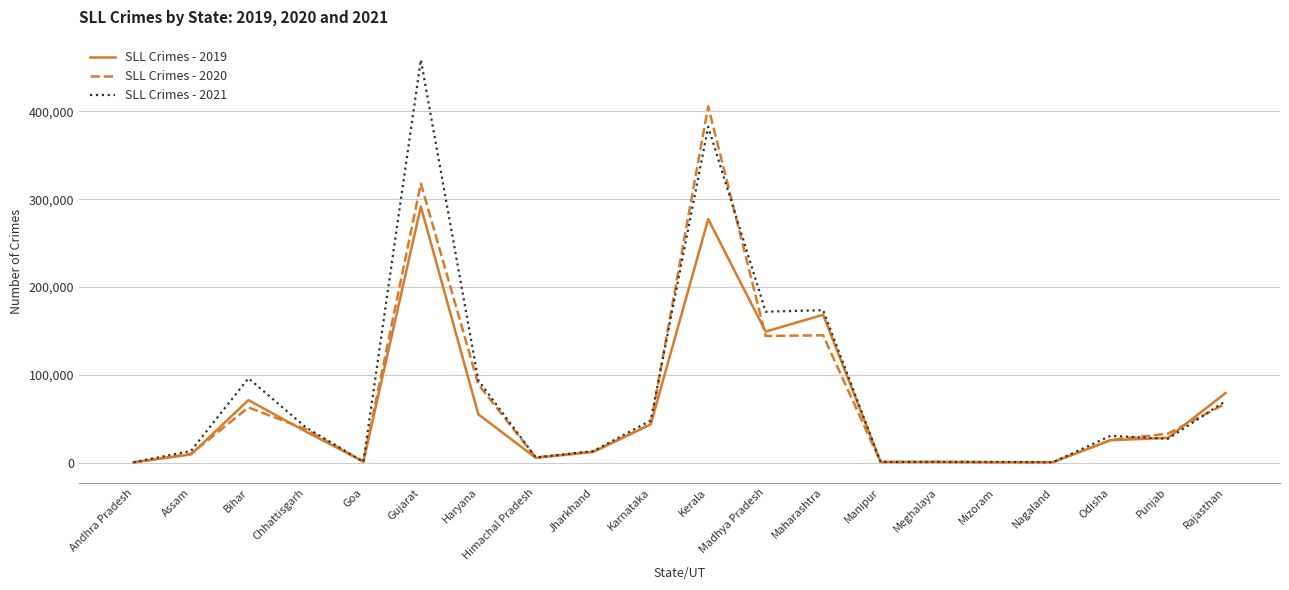

What is the total value across all series at Haryana?

237843